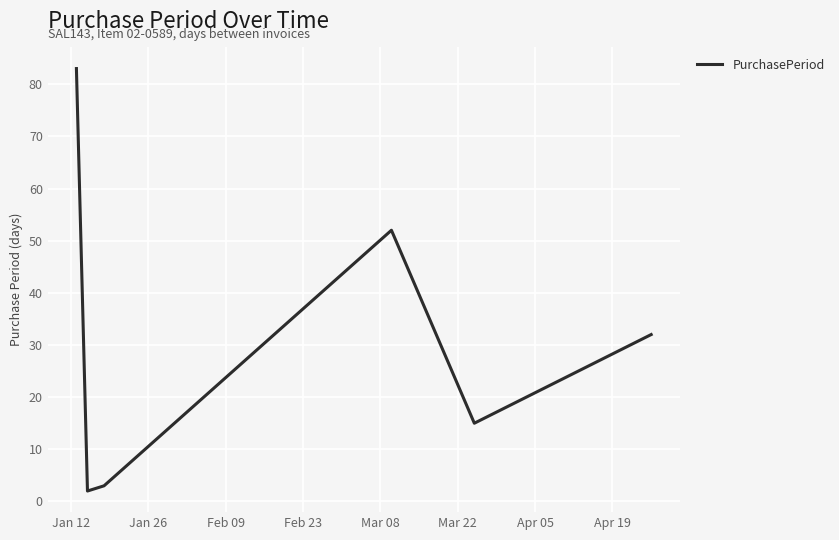

What is the difference between the maximum and minimum values?

81